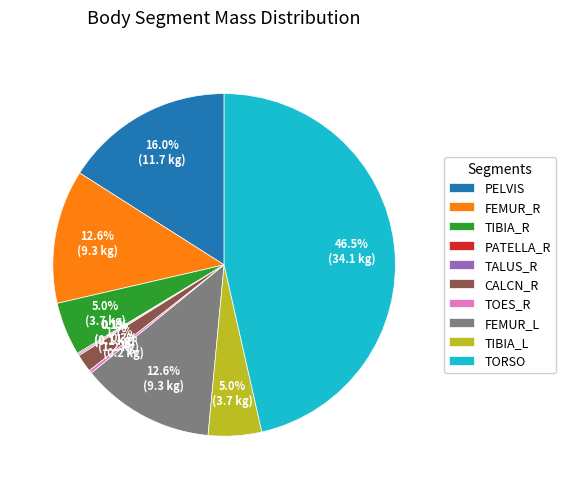

Which slice is the largest?

TORSO